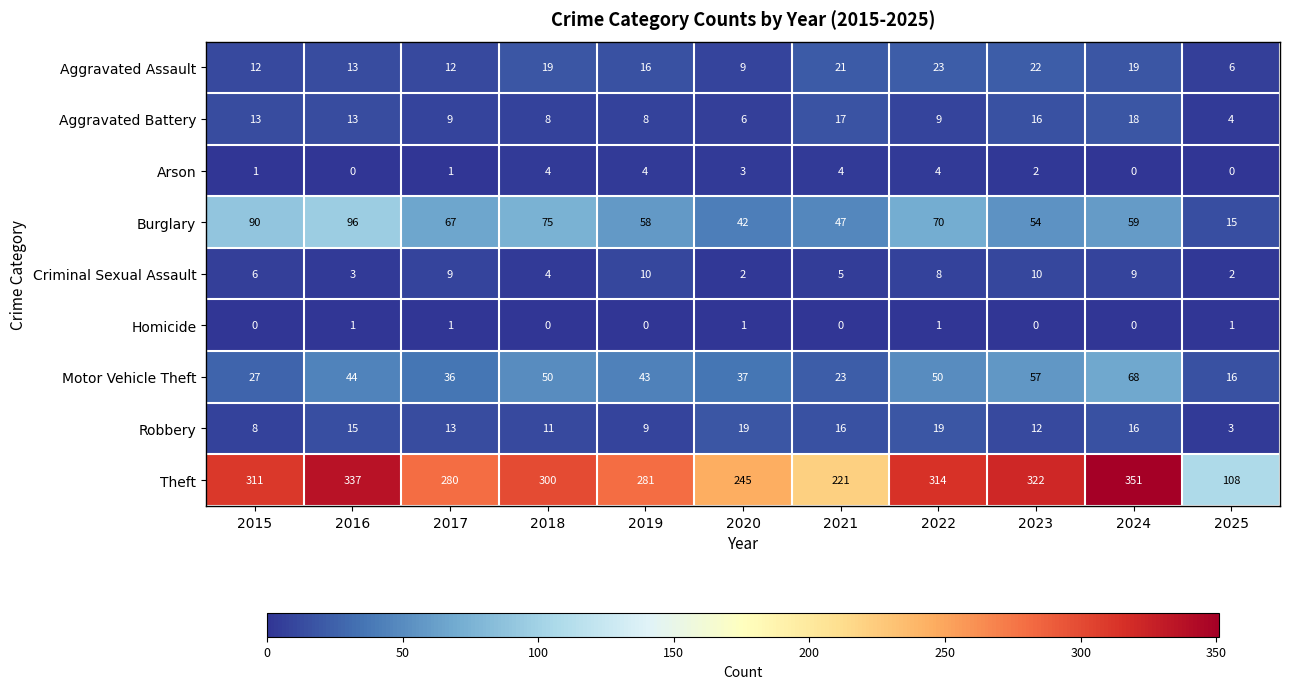

Read the Burglary value at 2020.

42